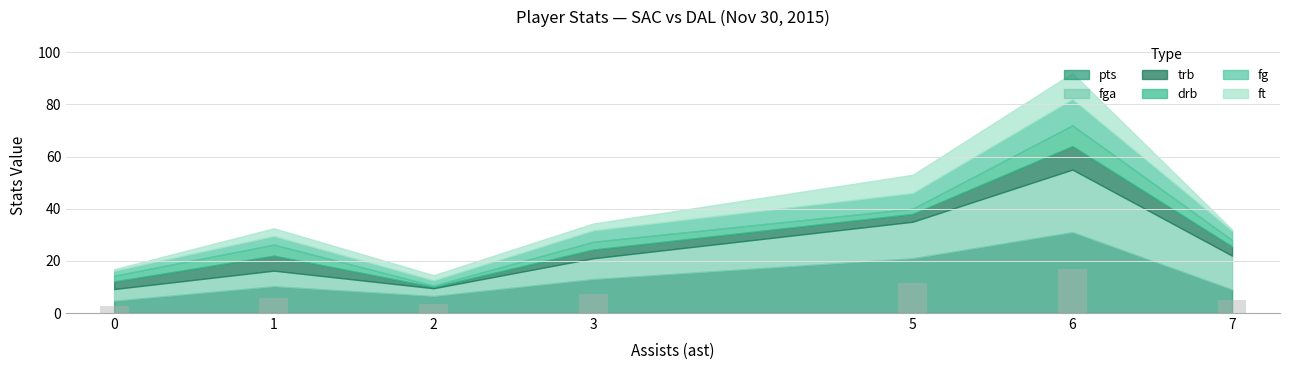

How many distinct data groups are displayed?

1